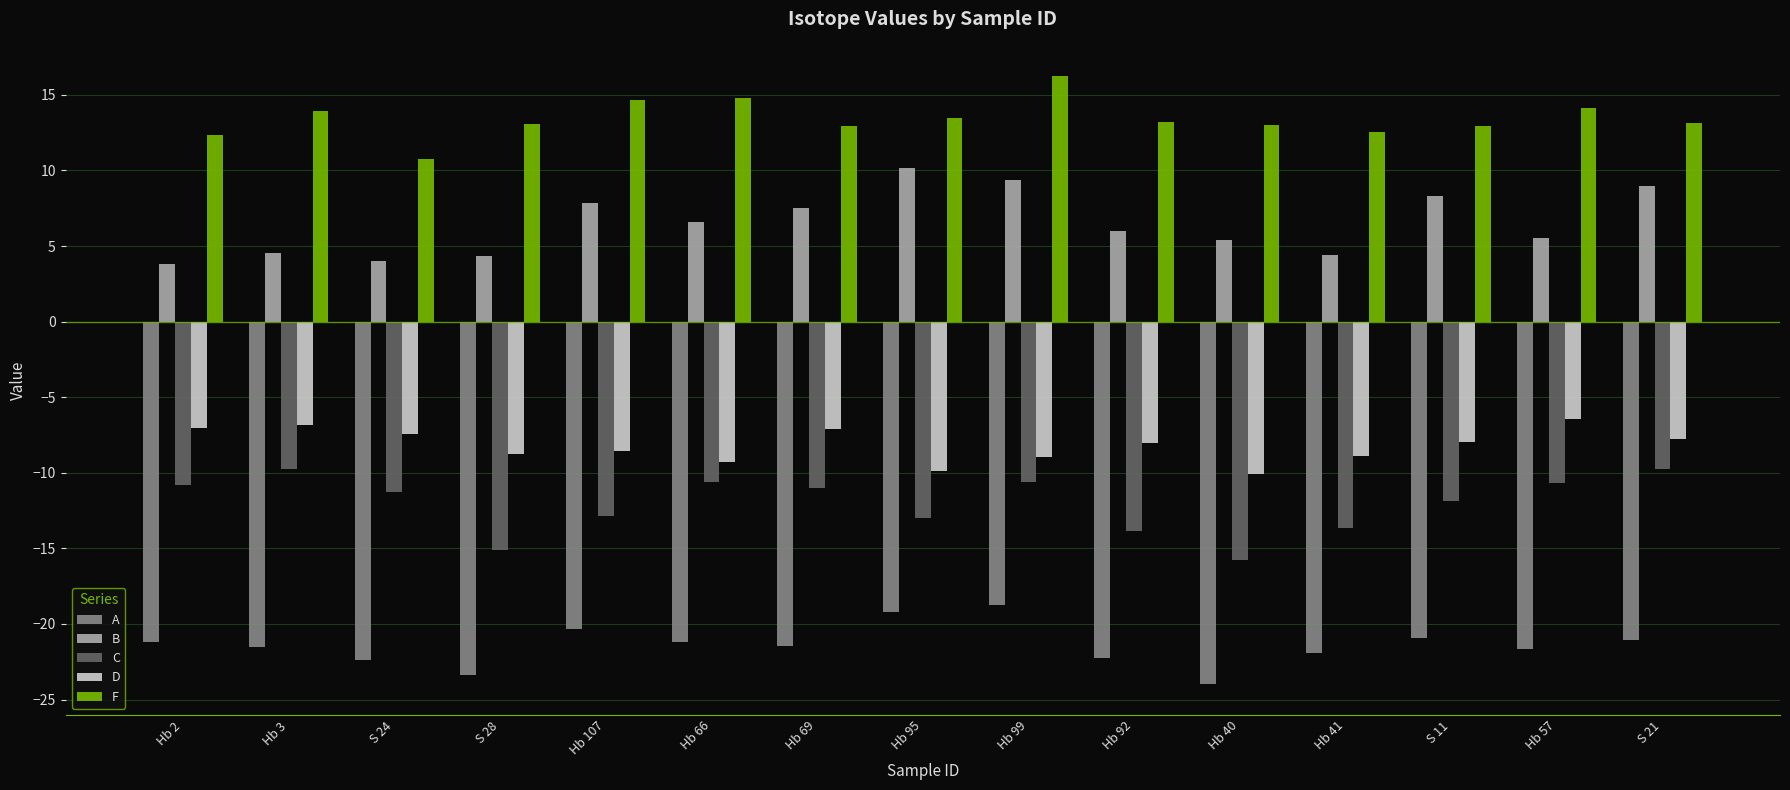

Rank the series by their maximum value, from lowest to highest.

A, C, D, B, F